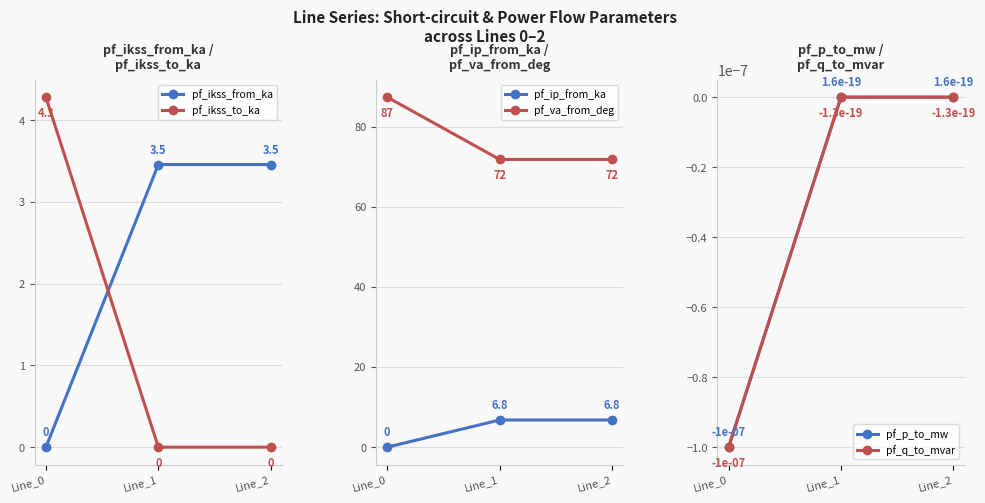

What is the lowest value of the pf_va_from_deg series?

71.8